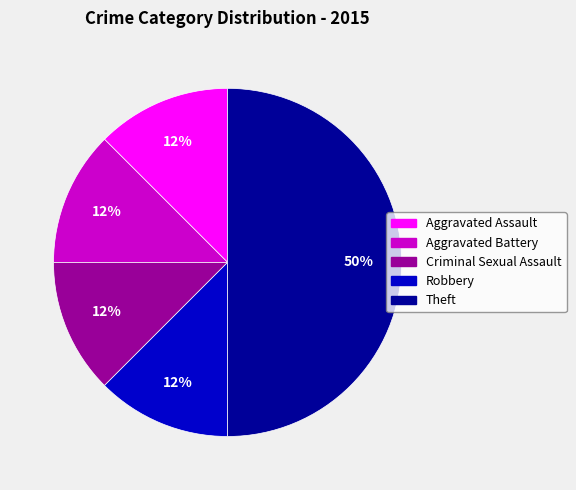

How many slices are in this pie chart?

5